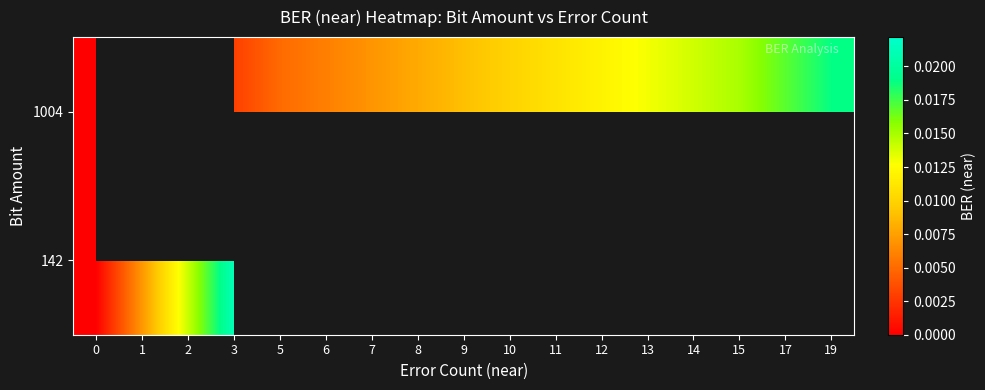

Which series has the largest range (max minus min)?

142